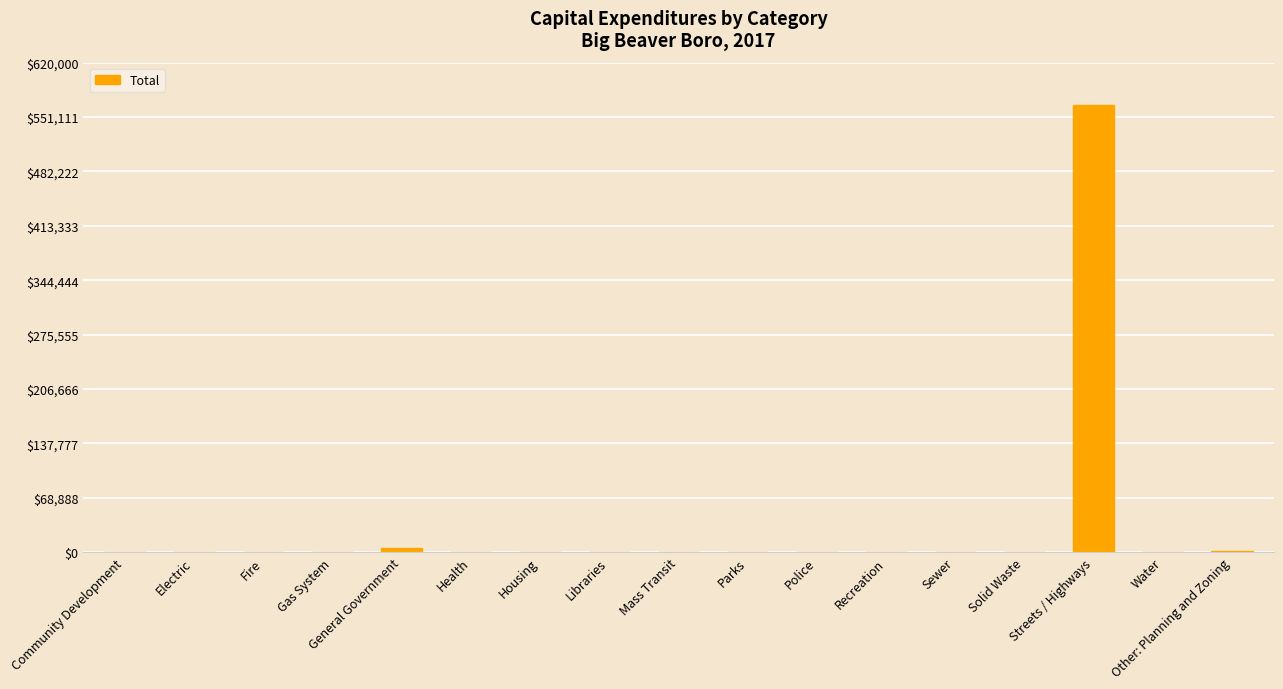

Count the number of categories in the chart.

17